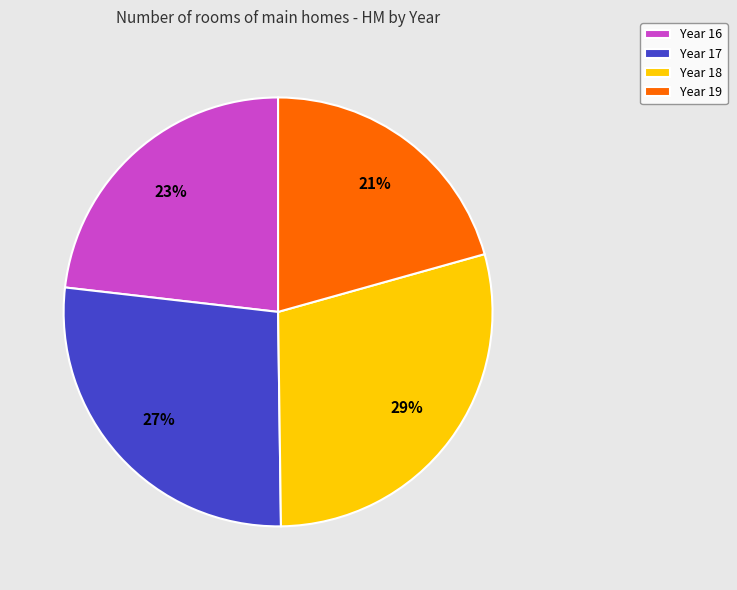

To the nearest percent, what is the average slice percentage?

25%